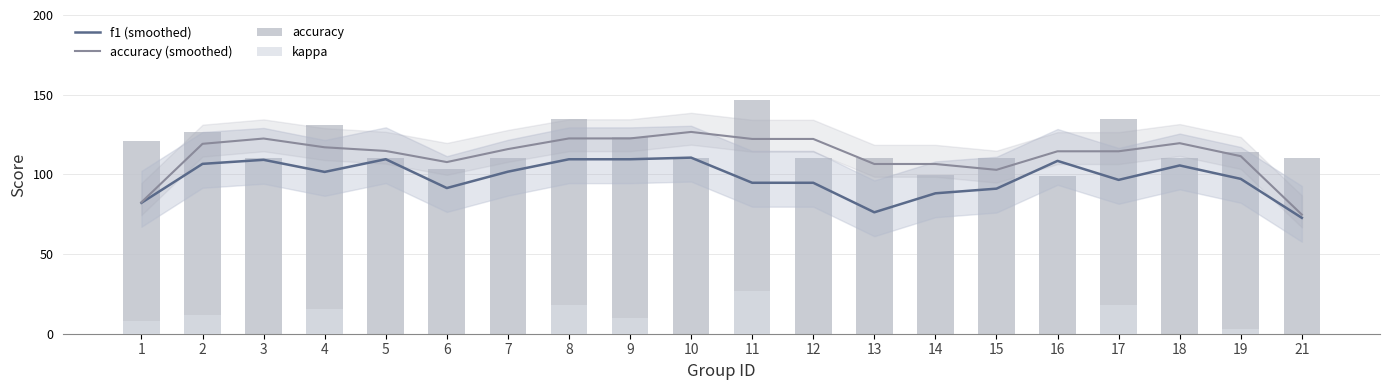

Which series has the largest total across all categories?

accuracy